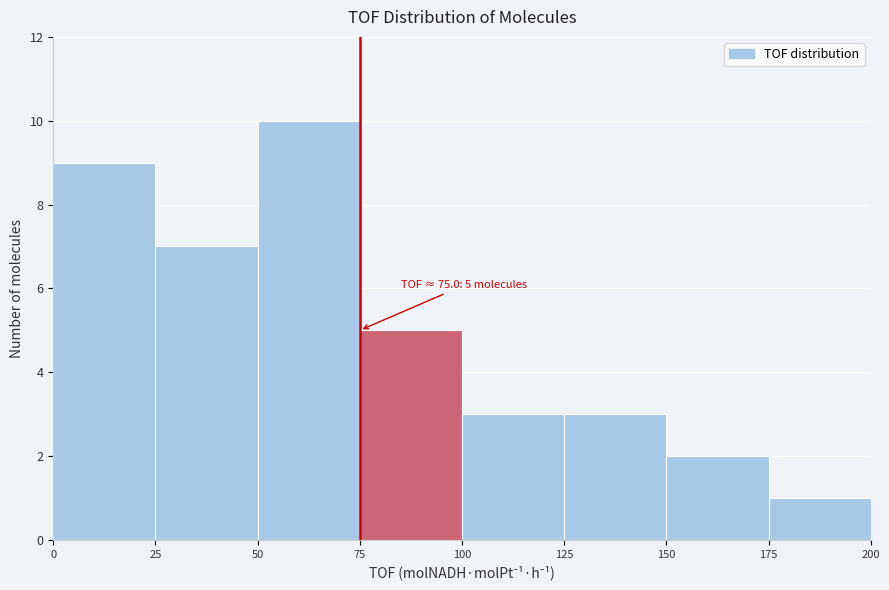

Which range on the x-axis has the tallest bar?

50 to 75